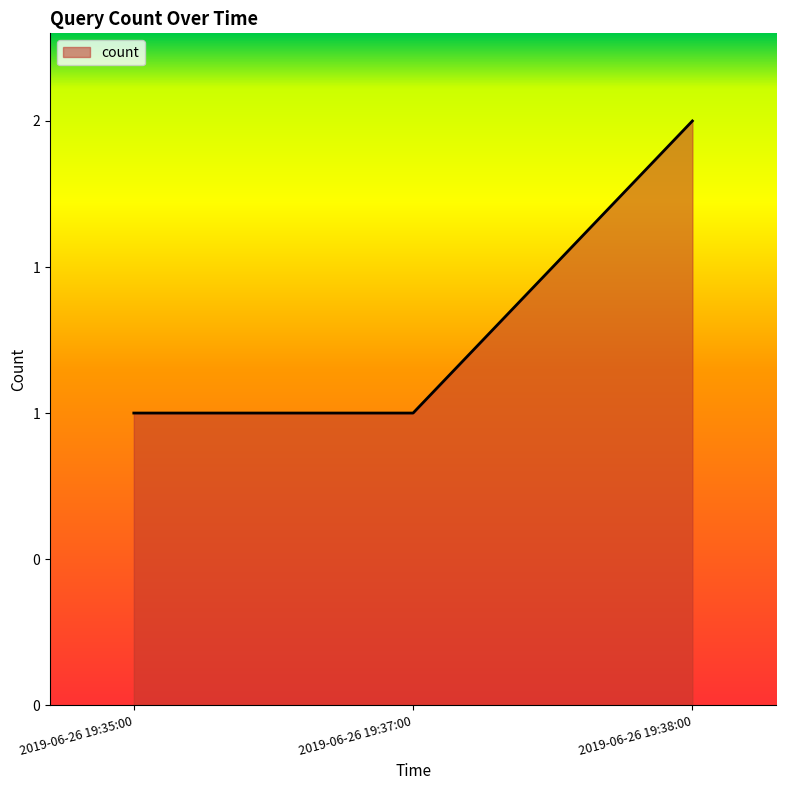

Which label corresponds to the largest value in the chart?

2019-06-26 19:38:00